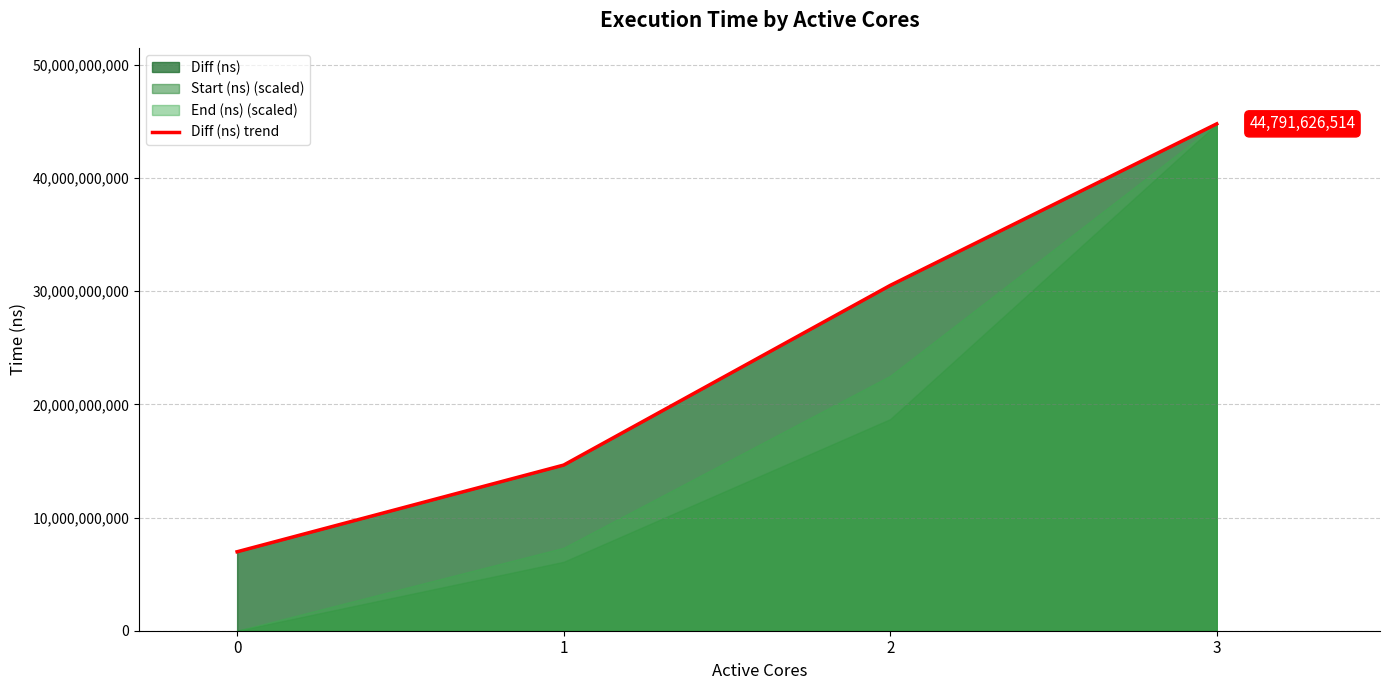

Rank the categories by value from lowest to highest.

0, 1, 2, 3